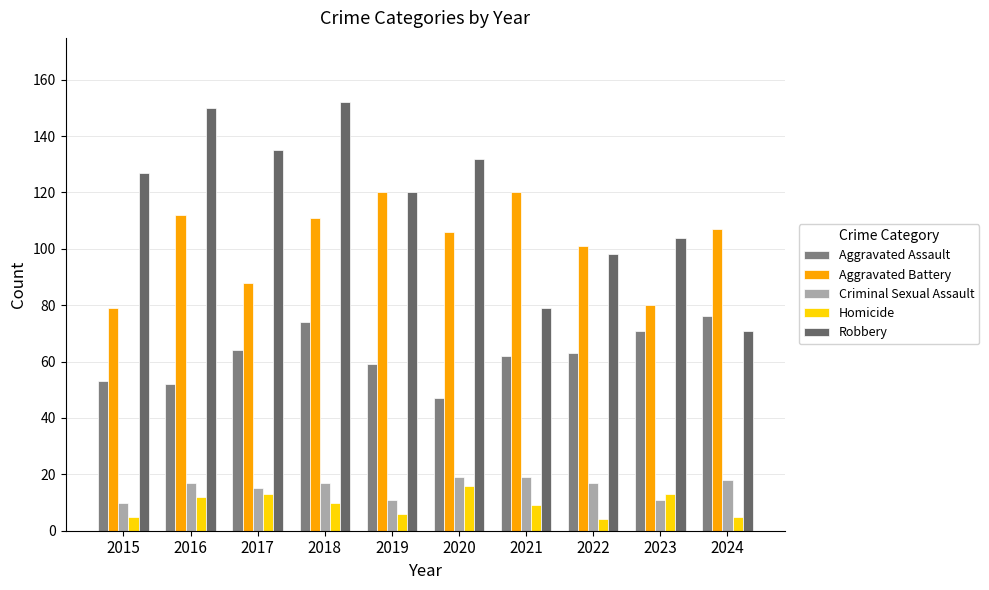

What is the greatest value displayed?

152